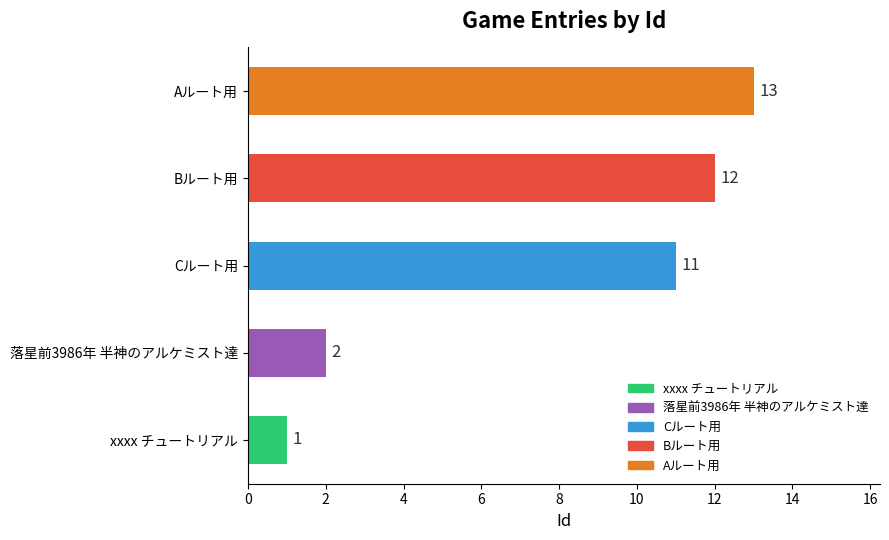

Does the chart contain stacked bars?

No